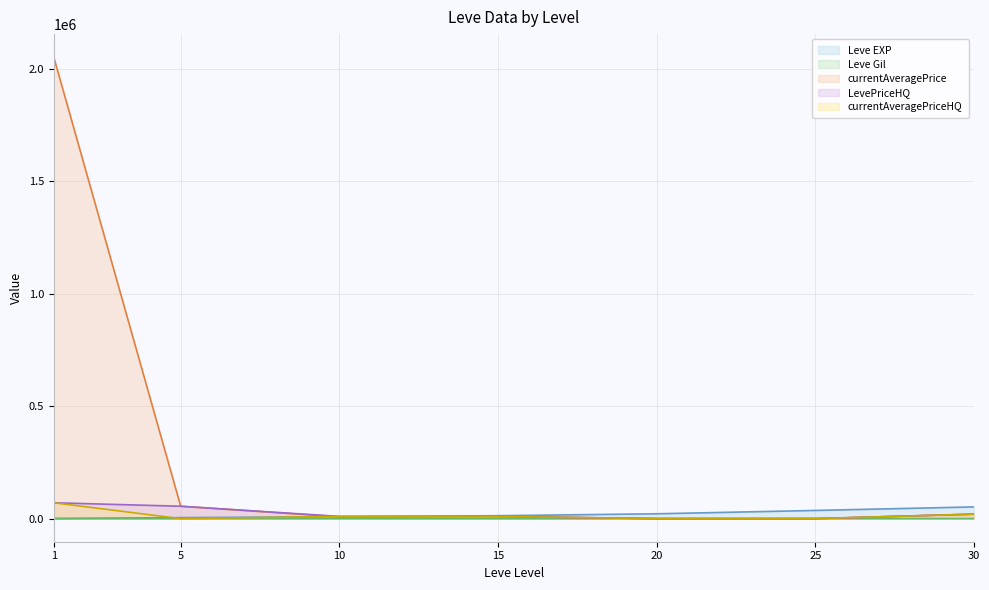

The currentAveragePriceHQ series shows 9675.0 at 15. True or false?

True